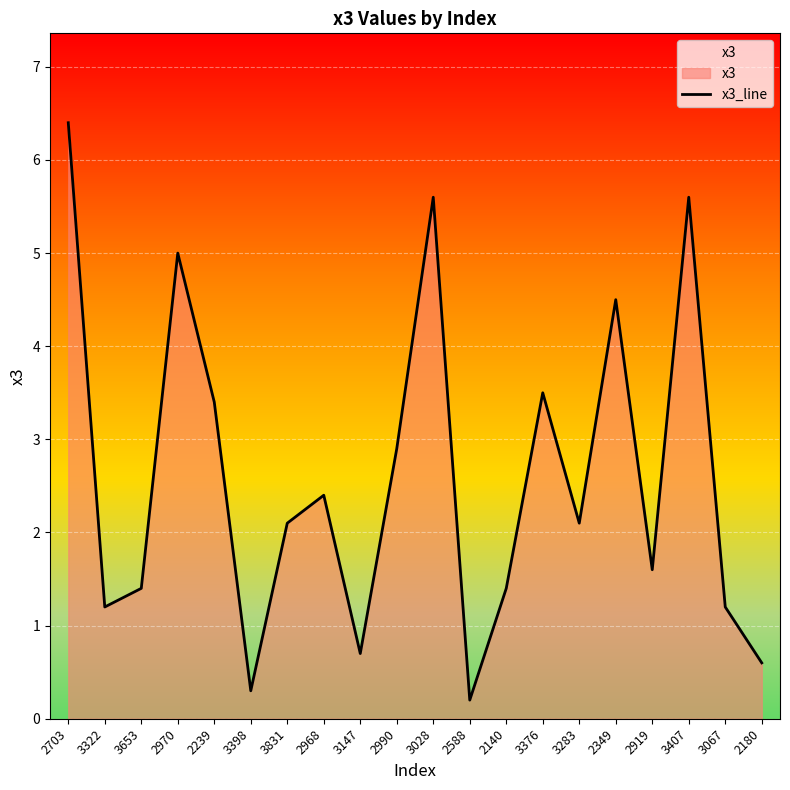

What is the greatest value displayed?

6.4